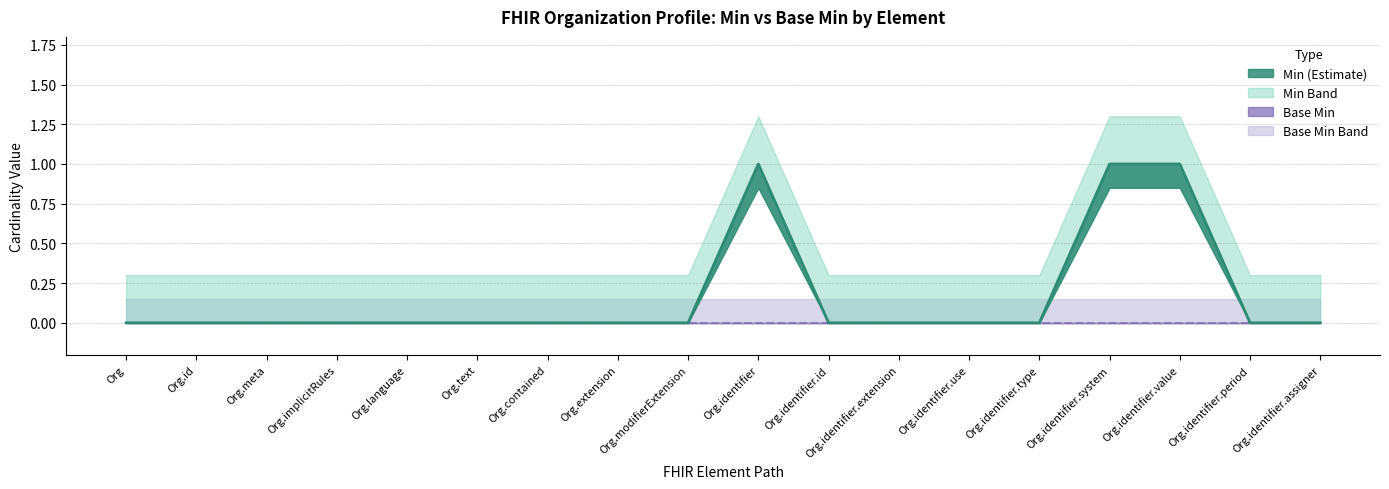

What is the greatest value displayed?

1